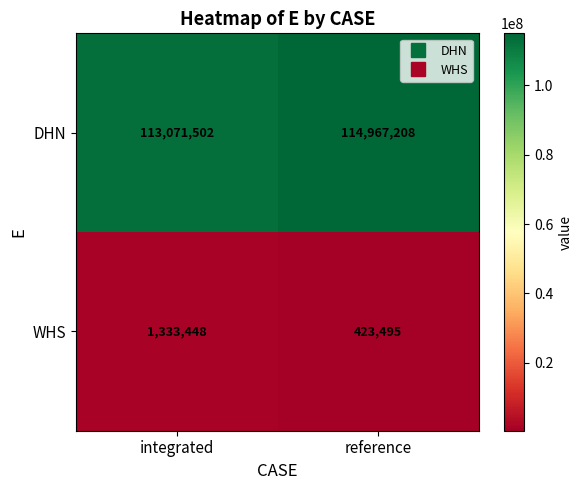

List the series in order of their peak value, highest first.

DHN, WHS